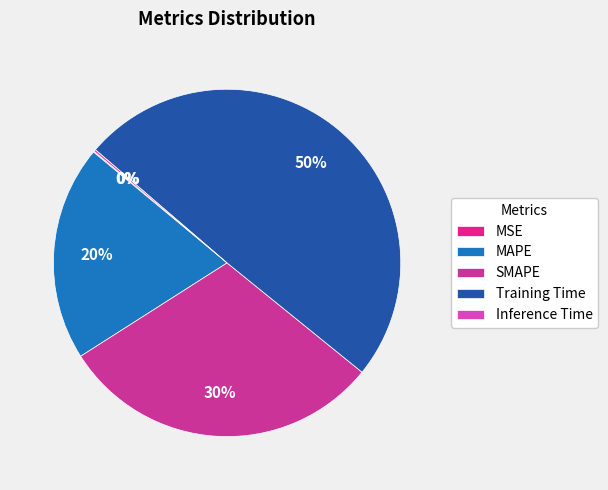

Does any single category account for the majority?

No